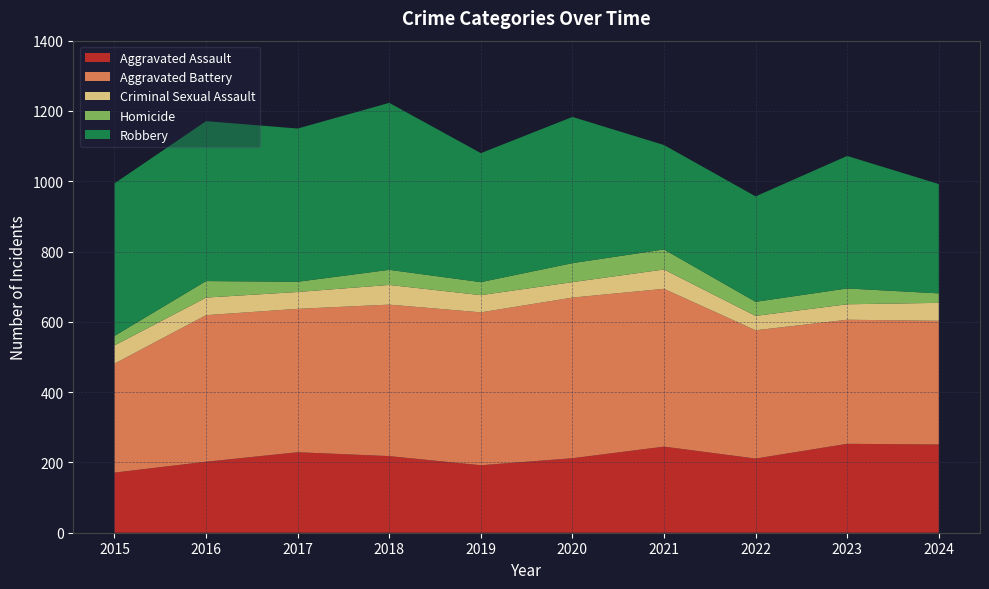

Reading left to right, what are all the values shown in this chart?

Aggravated Assault: 2015=171	2016=202	2017=229	2018=218	2019=192	2020=212	2021=245	2022=211	2023=253	2024=251
Aggravated Battery: 2015=310	2016=417	2017=408	2018=431	2019=435	2020=457	2021=449	2022=365	2023=353	2024=352
Criminal Sexual Assault: 2015=52	2016=50	2017=48	2018=56	2019=49	2020=44	2021=55	2022=41	2023=44	2024=51
Homicide: 2015=27	2016=47	2017=29	2018=43	2019=37	2020=54	2021=57	2022=40	2023=45	2024=27
Robbery: 2015=434	2016=455	2017=436	2018=475	2019=367	2020=416	2021=297	2022=300	2023=377	2024=311